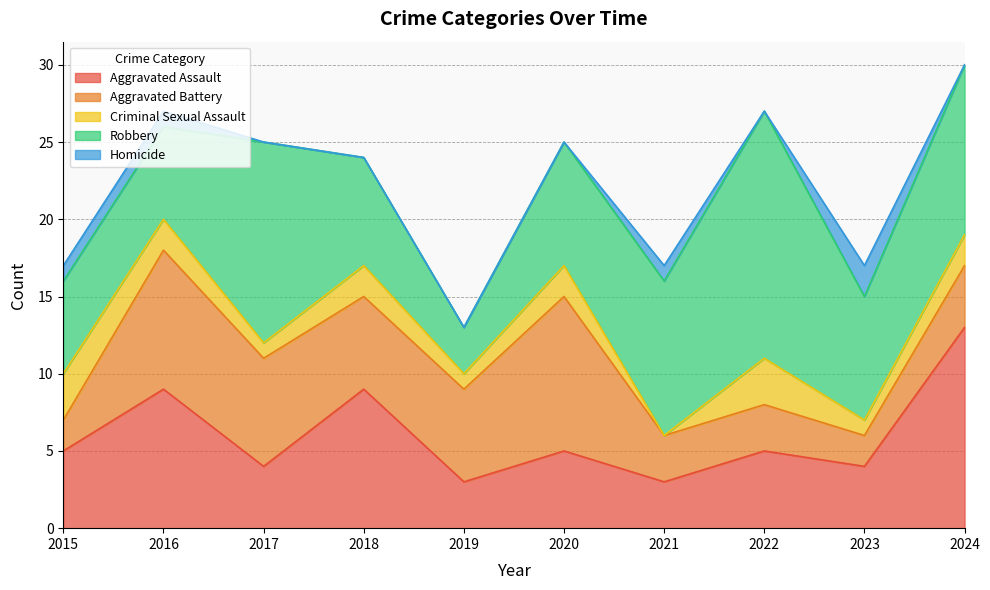

True or false: Homicide has more than 2 points higher than both neighbors.

False